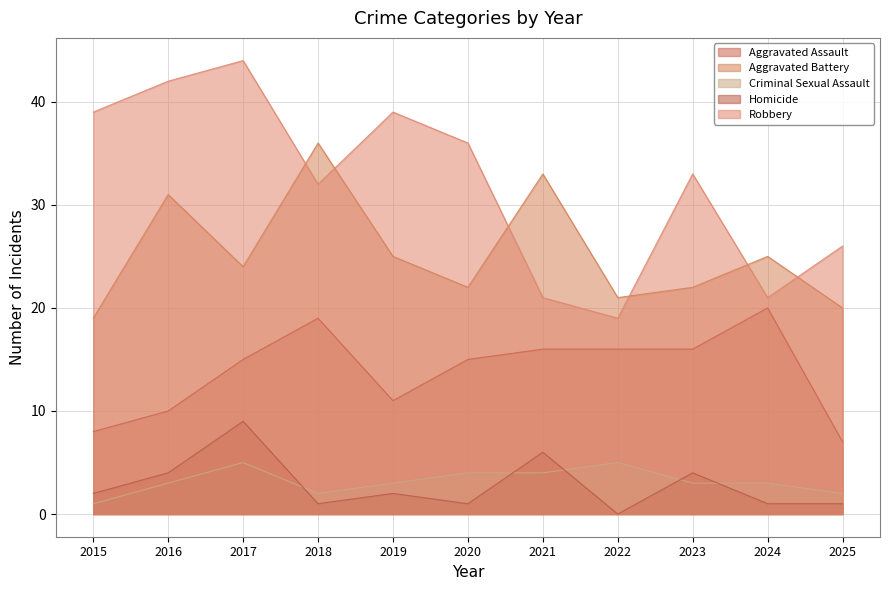

Reading right to left, extract all data points from this chart.

Aggravated Assault: 7	20	16	16	16	15	11	19	15	10	8
Aggravated Battery: 20	25	22	21	33	22	25	36	24	31	19
Criminal Sexual Assault: 2	3	3	5	4	4	3	2	5	3	1
Homicide: 1	1	4	0	6	1	2	1	9	4	2
Robbery: 26	21	33	19	21	36	39	32	44	42	39